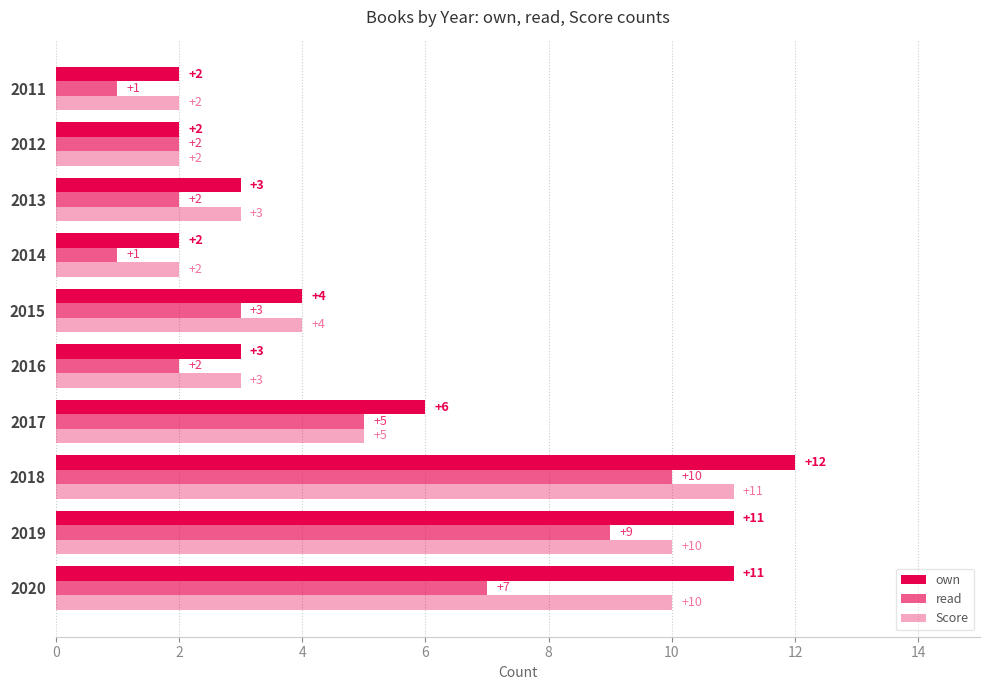

Count the number of data series in this chart.

3